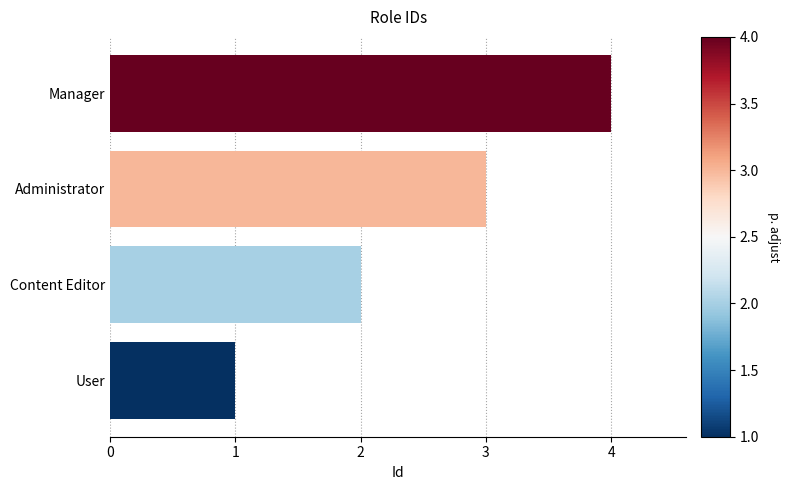

What is the approximate value at Manager?

4